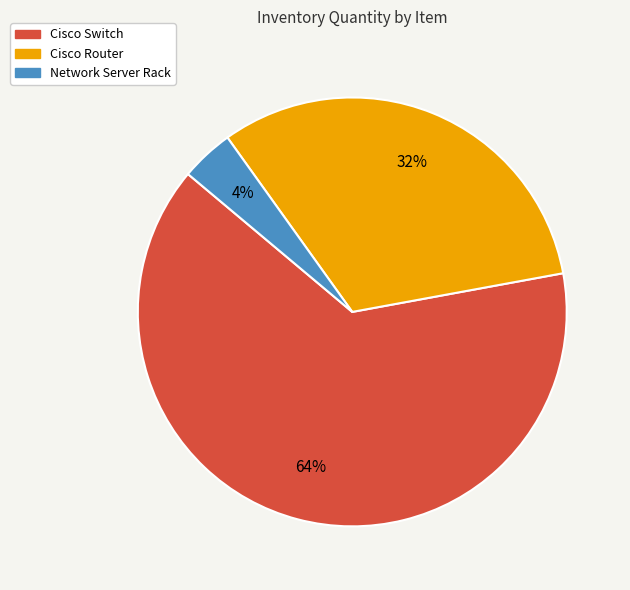

The Cisco Switch slice represents 58% of the pie. True or false?

False